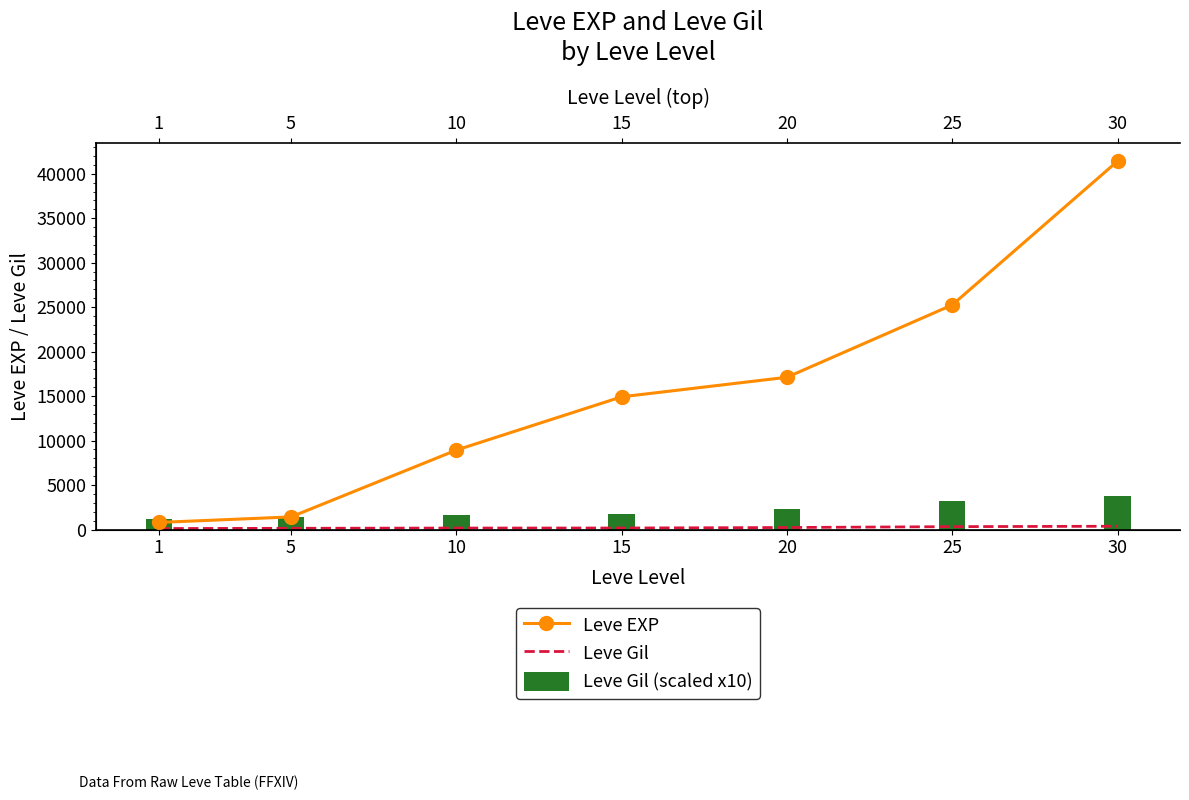

Reading right to left, what are all the values shown in this chart?

Leve EXP: 30=41410	25=25250	20=17120	15=14920	10=8930	5=1420	1=800
Leve Gil: 30=372	25=326	20=229	15=172	10=169	5=140	1=113
Leve Gil (scaled x10): 30=3720	25=3260	20=2290	15=1720	10=1690	5=1400	1=1130